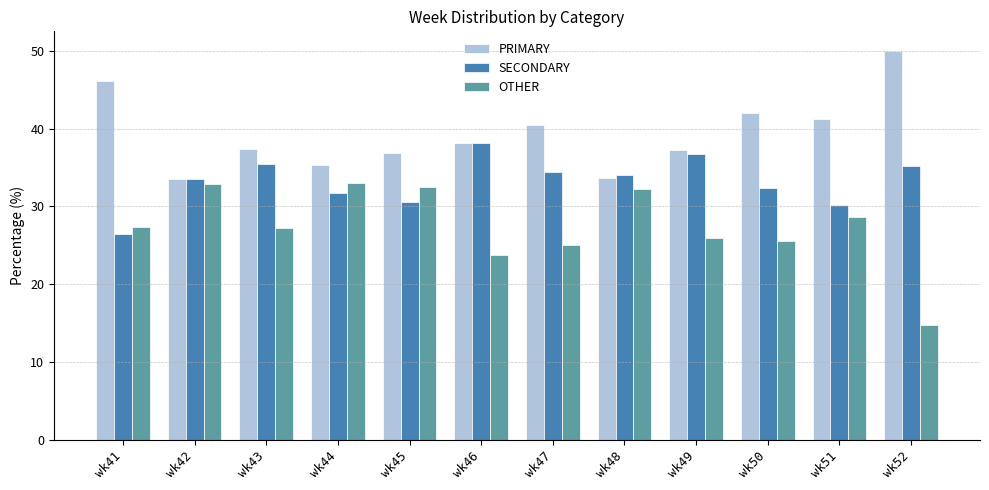

What is the difference between the second highest and minimum values in the OTHER series?

18.2